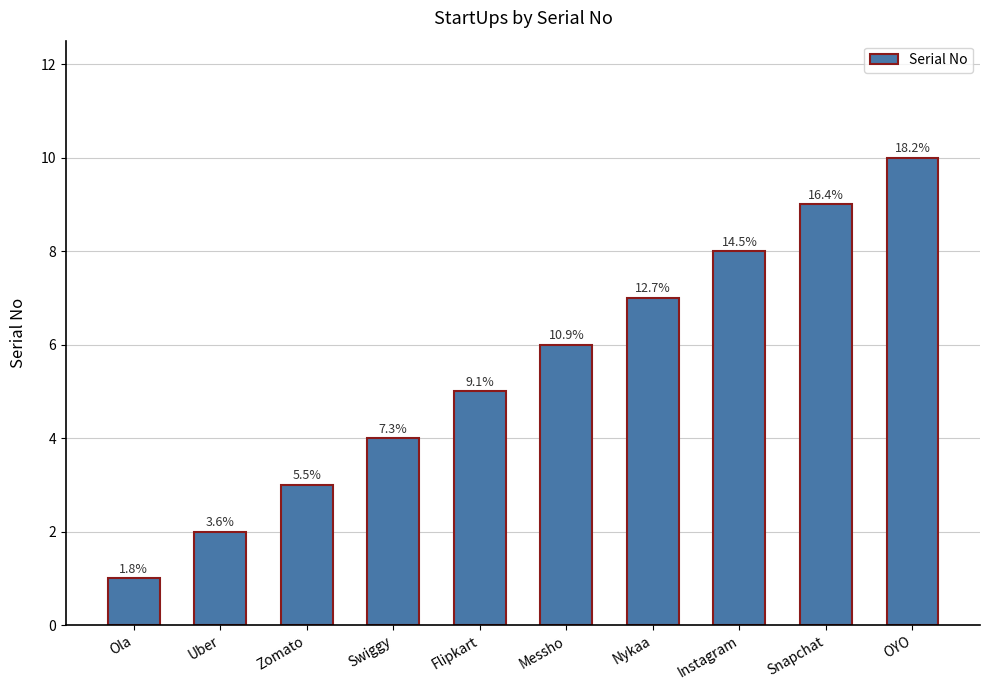

The value at Swiggy is 4. True or false?

True